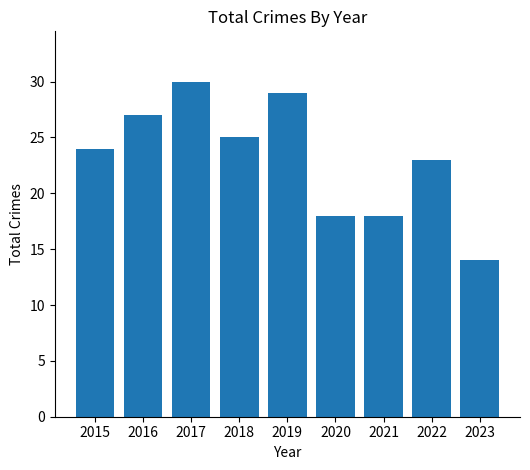

Reading left to right, extract all data points from this chart.

24	27	30	25	29	18	18	23	14